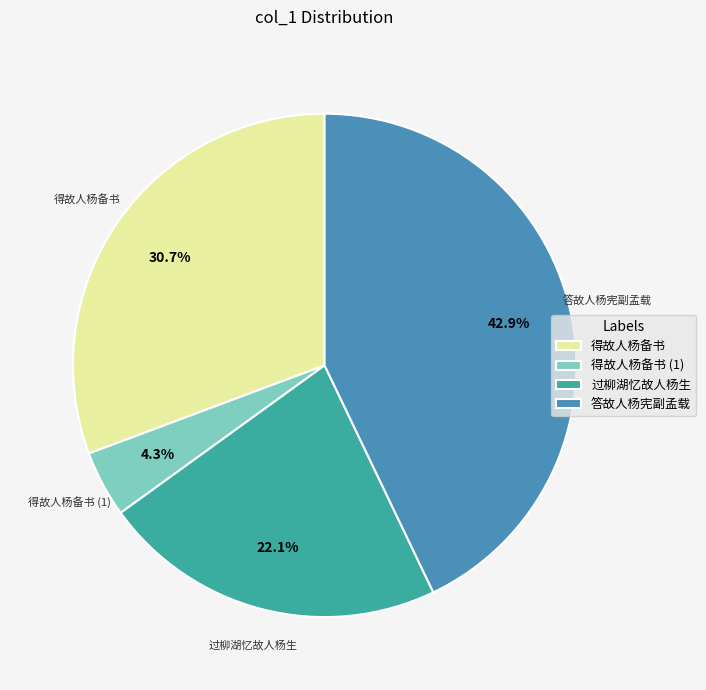

To the nearest percent, what is the average slice percentage?

25%